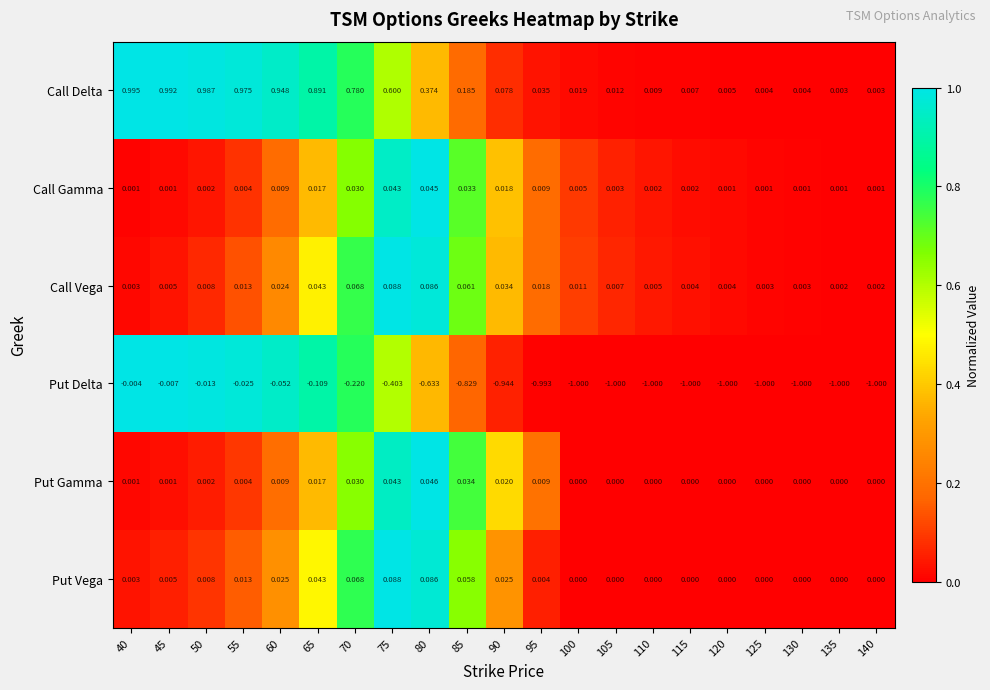

Which series has the largest range (max minus min)?

Put Delta